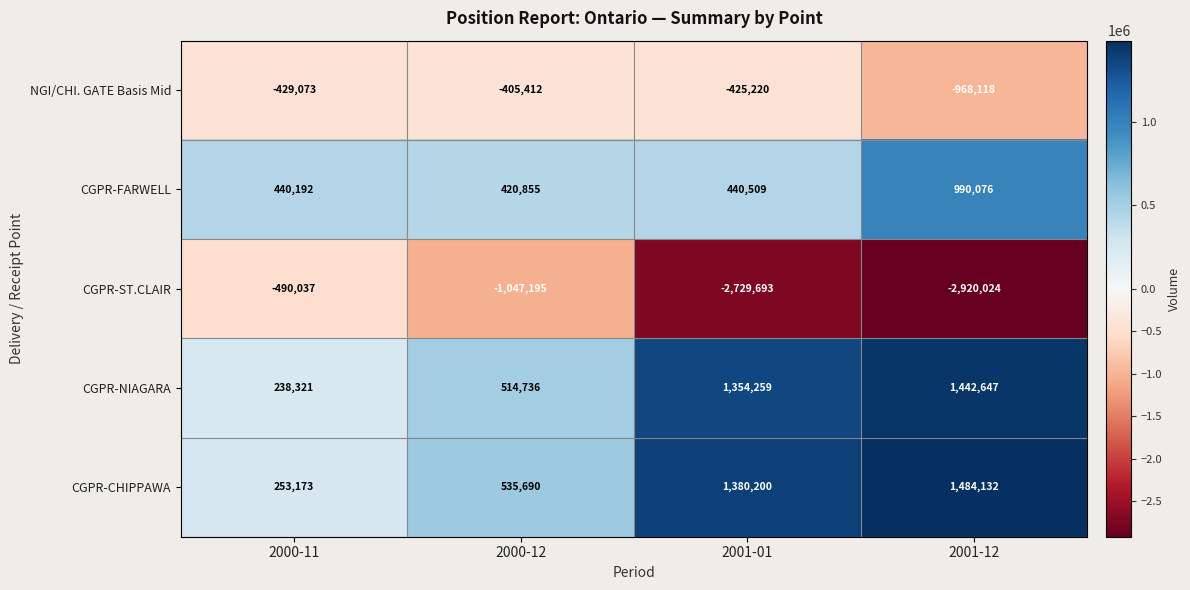

What is the sum of the CGPR-NIAGARA values at 2000-11 and 2001-01?

1592580